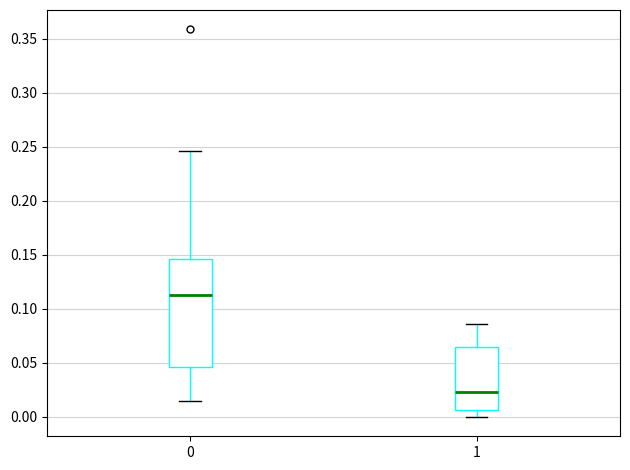

Reading left to right, read every box against the y-axis: the position of its median line, the range the box covers, and the ends of its whiskers. The values are not printed on the chart, so give them approximately, as read against the axis.

0: median 0.110, box 0.045 to 0.145, whiskers 0.015 to 0.245
1: median 0.025, box 0.005 to 0.065, whiskers 0.000 to 0.085